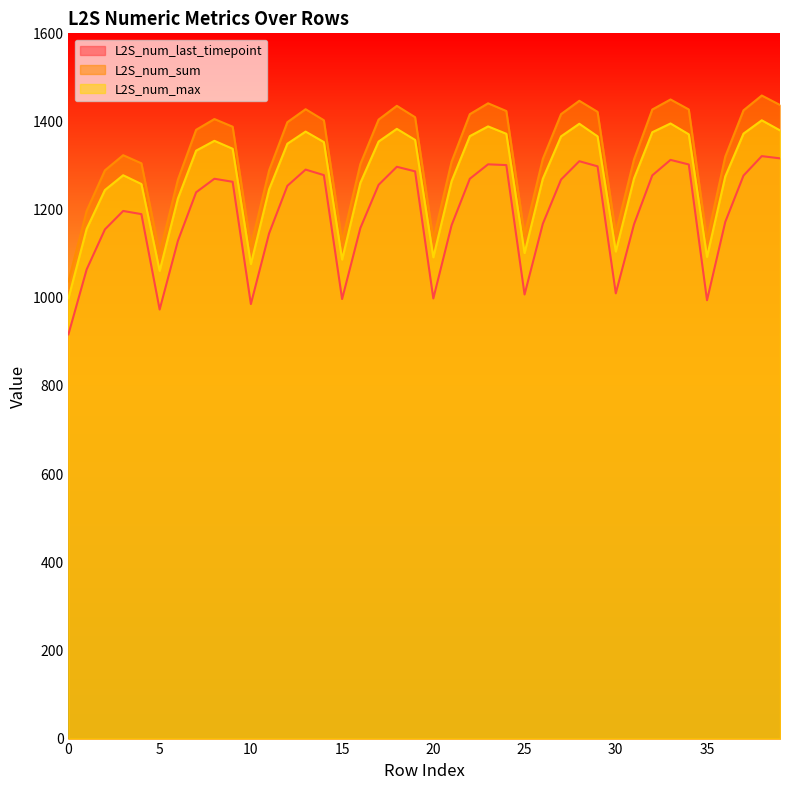

True or false: L2S_num_last_timepoint has a value of 714.6 at 8.

False